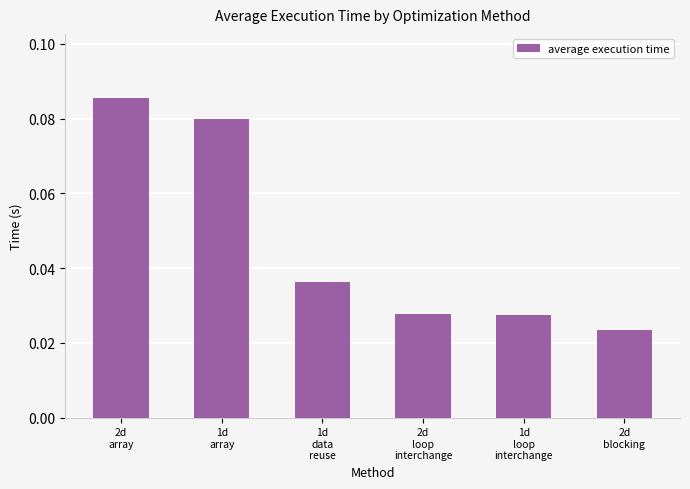

How many values are between 0 and 1?

6